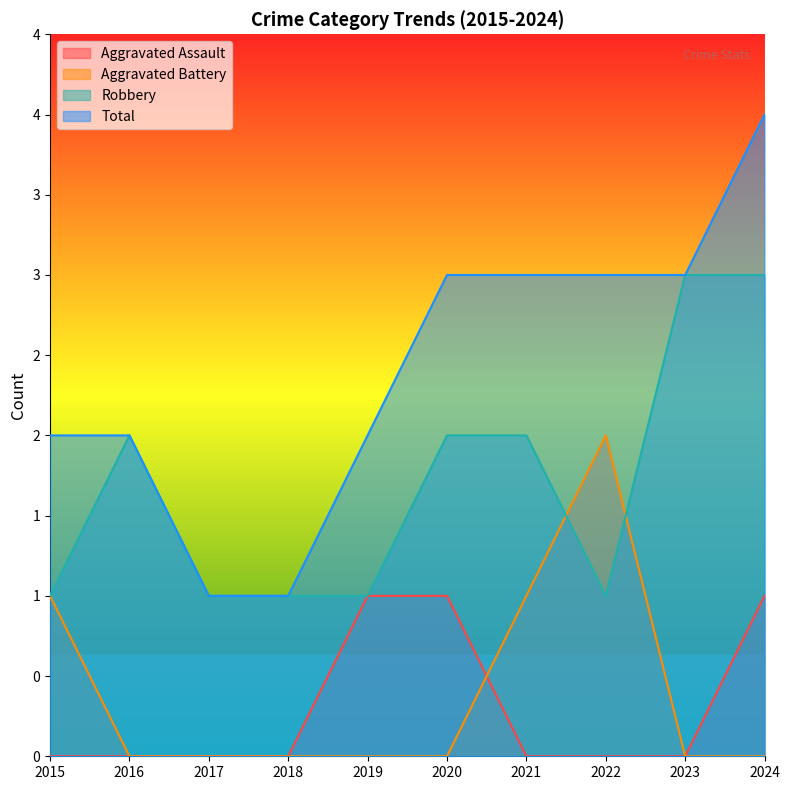

Which category has the highest value in the Aggravated Assault series?

2019